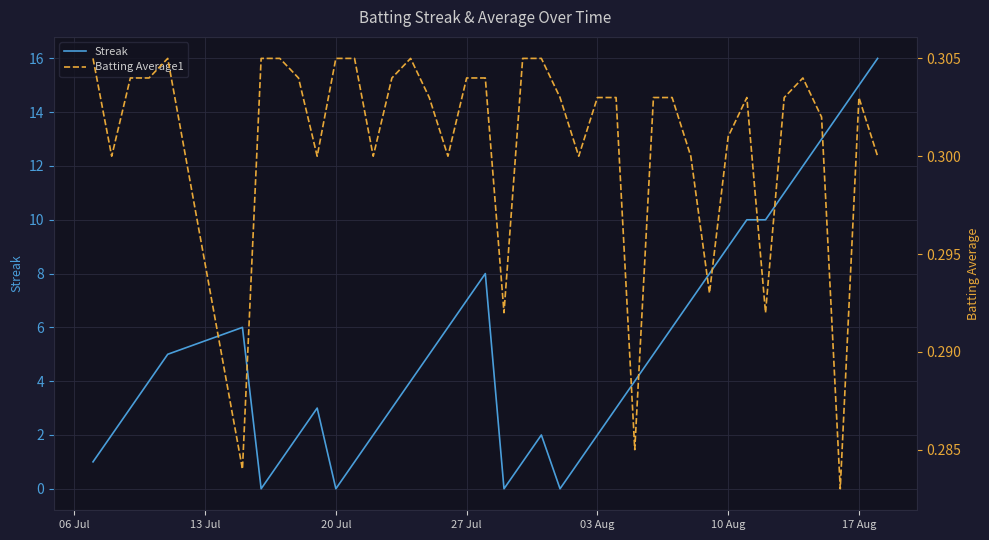

True or false: Streak has a value of 9 at 10 Aug.

True